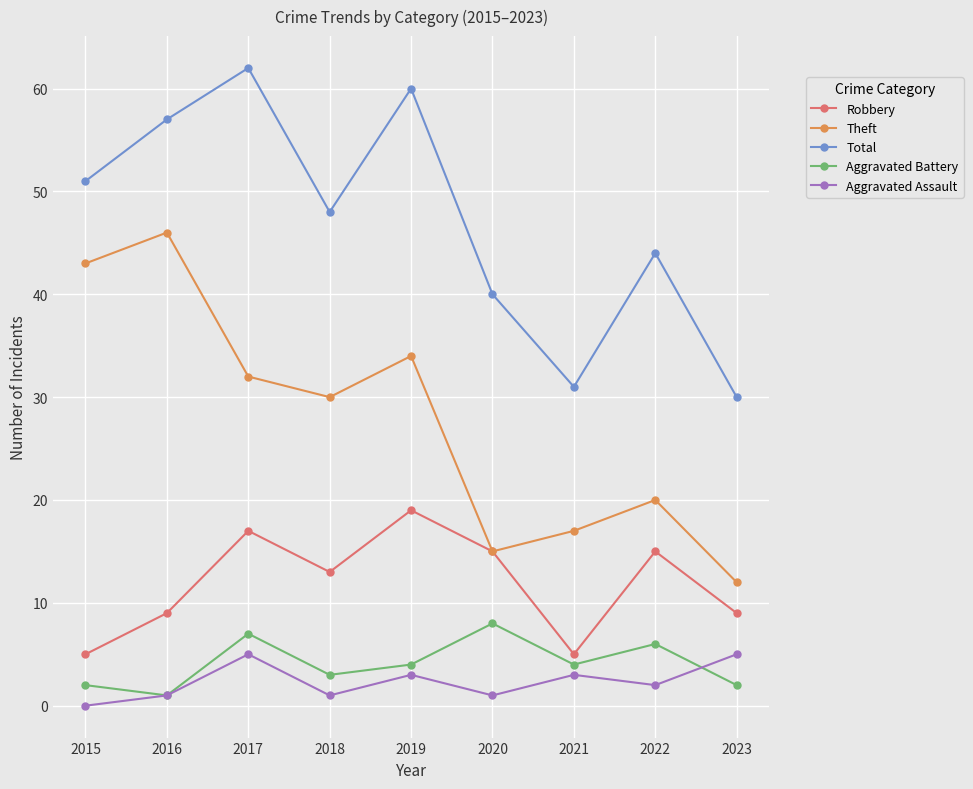

Rank the series by their maximum value, from highest to lowest.

Total, Theft, Robbery, Aggravated Battery, Aggravated Assault